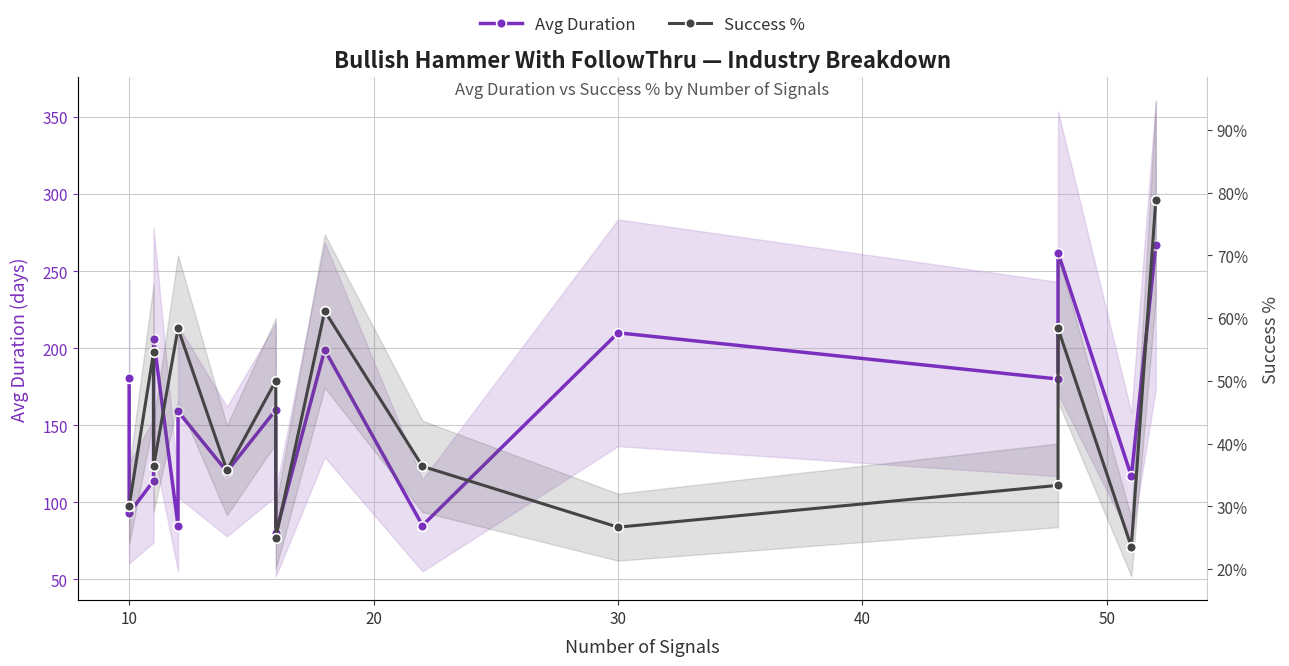

The Success % series shows 0.2 at 40. True or false?

False